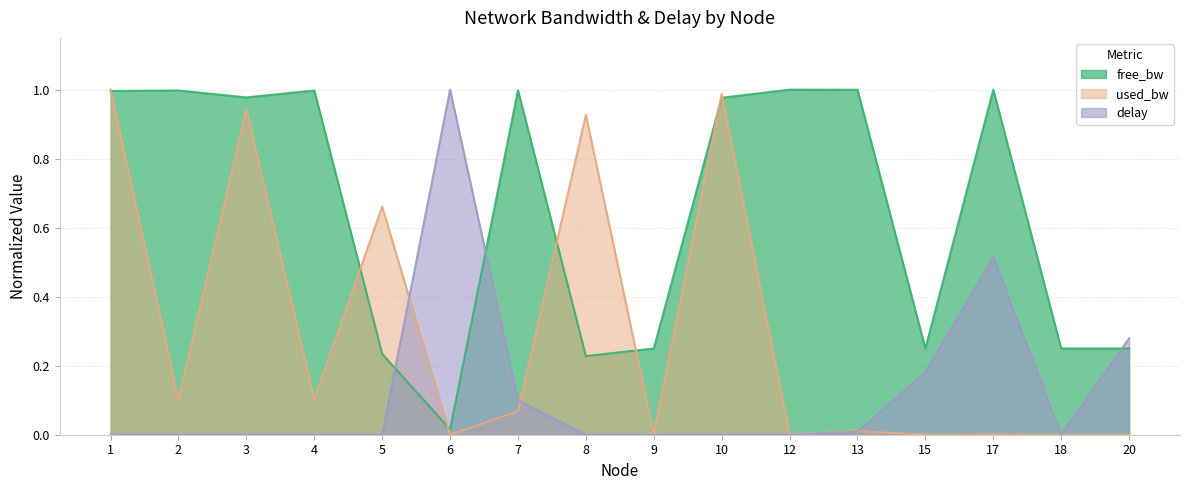

What is the difference between the highest and lowest values at 13?

1.0